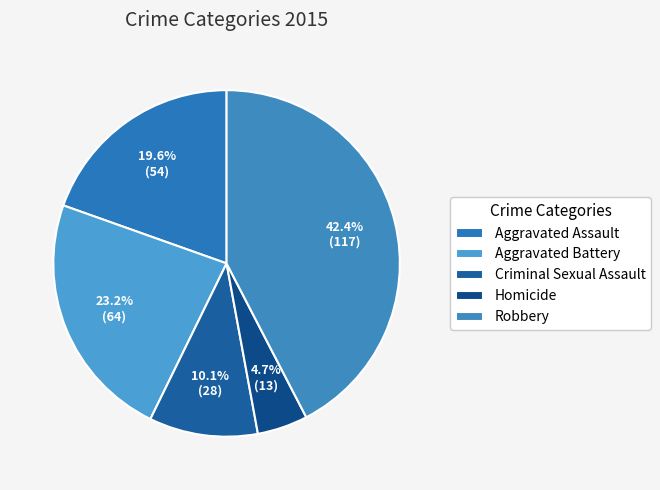

What is the total percentage of Criminal Sexual Assault and Aggravated Assault?

29.7%